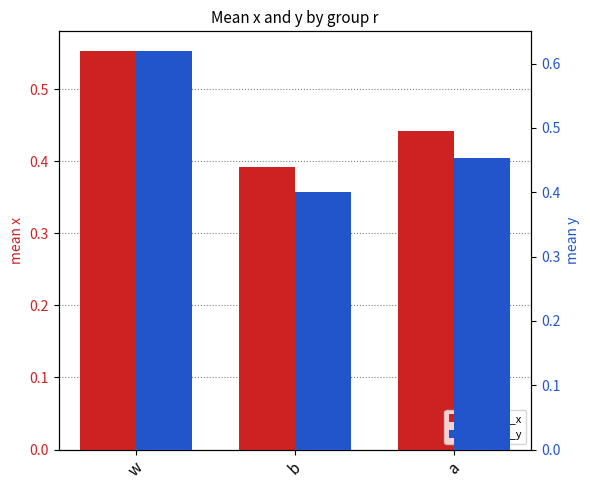

Reading right to left, what are all the values shown in this chart?

mean_x: a=0.4	b=0.4	w=0.6
mean_y: a=0.5	b=0.4	w=0.6